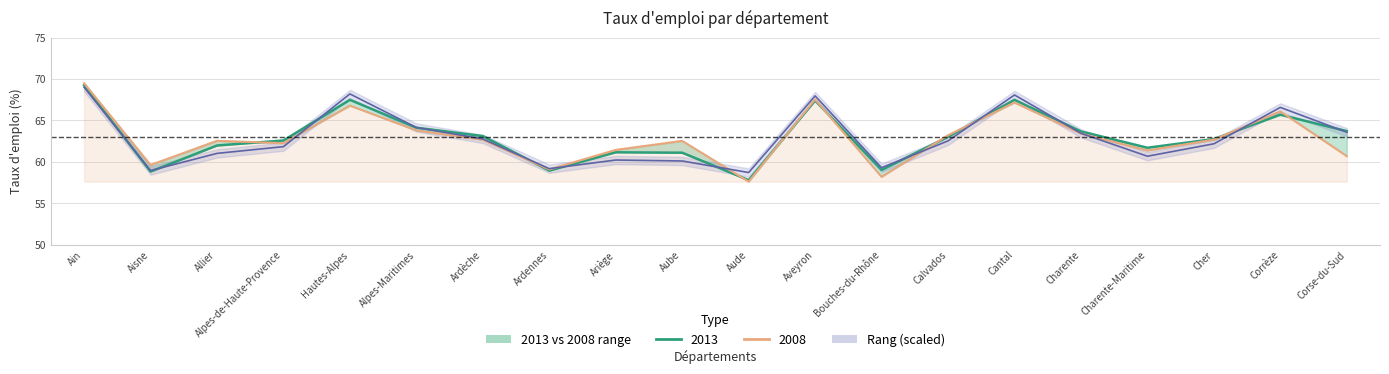

Which category has the lowest value across all series?

Aude